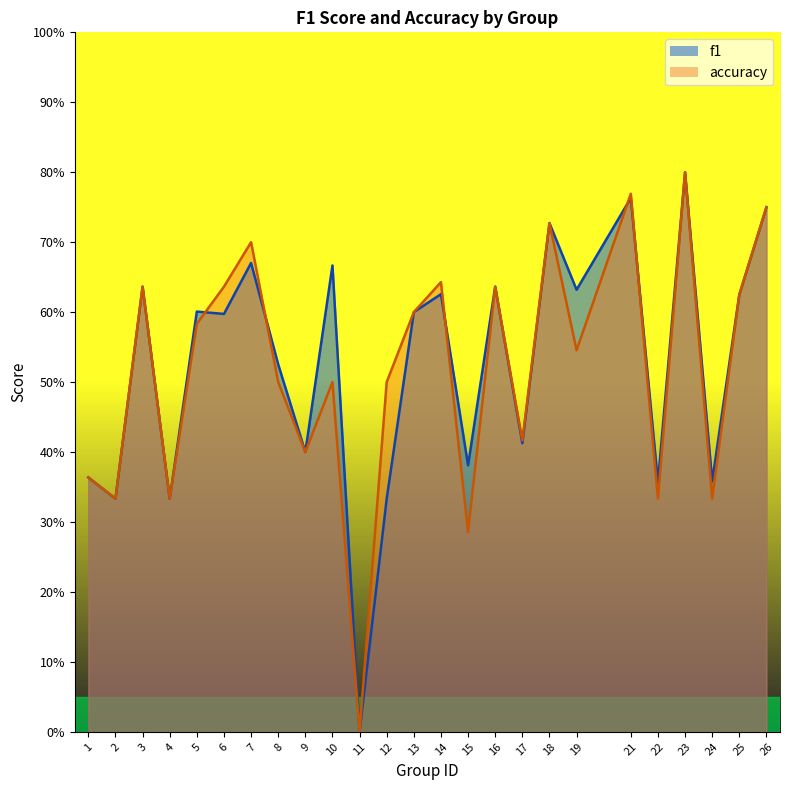

True or false: accuracy and f1 intersect in this chart.

True